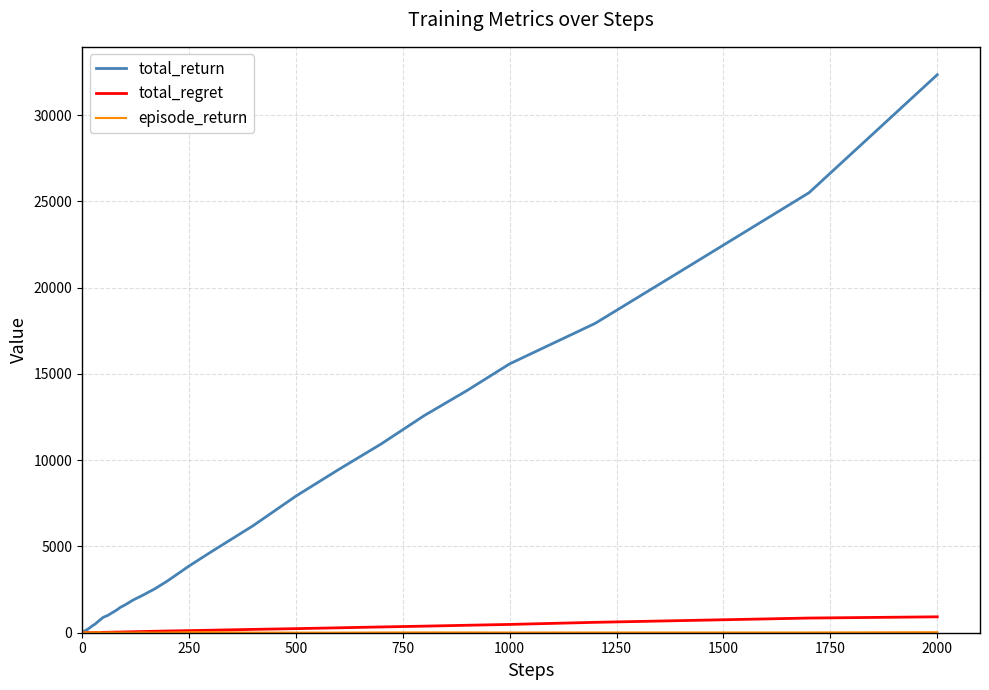

Which series has the largest range (max minus min)?

total_return